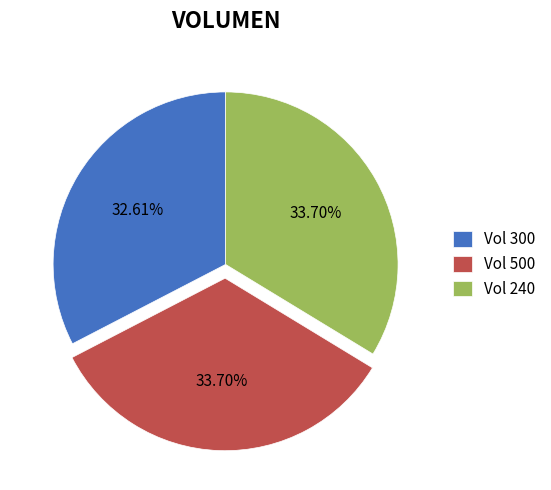

Is the sum of Vol 500 and Vol 240 greater than half?

Yes